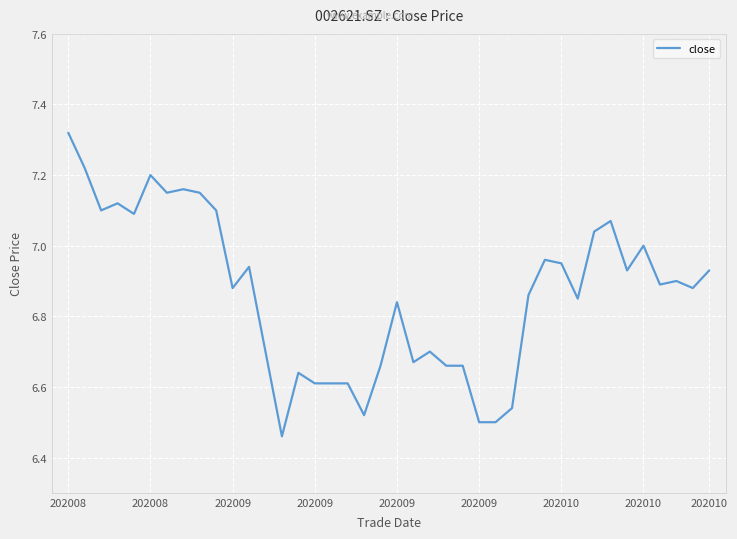

What is the difference between the maximum and minimum values?

0.9